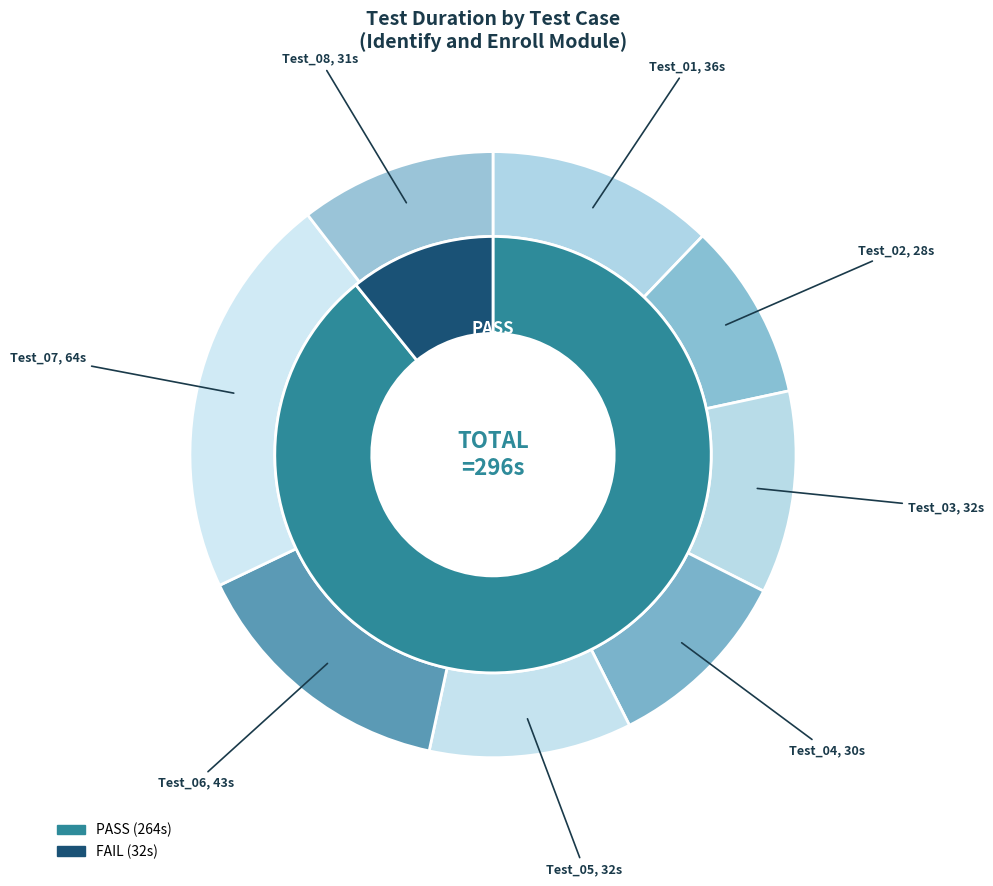

What portion of the pie excludes Test_06?

85.5%